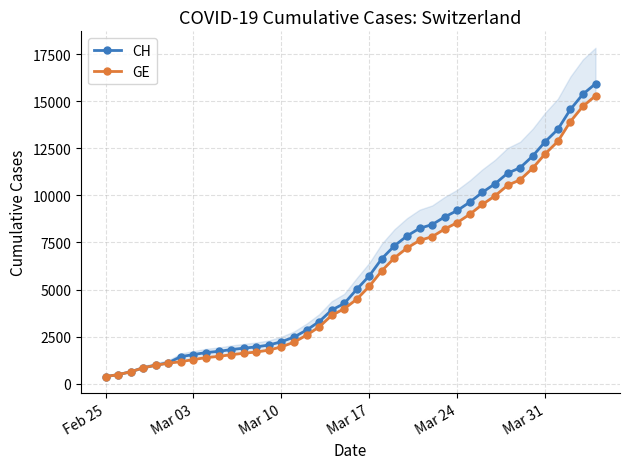

True or false: CH and GE cross at least once.

False